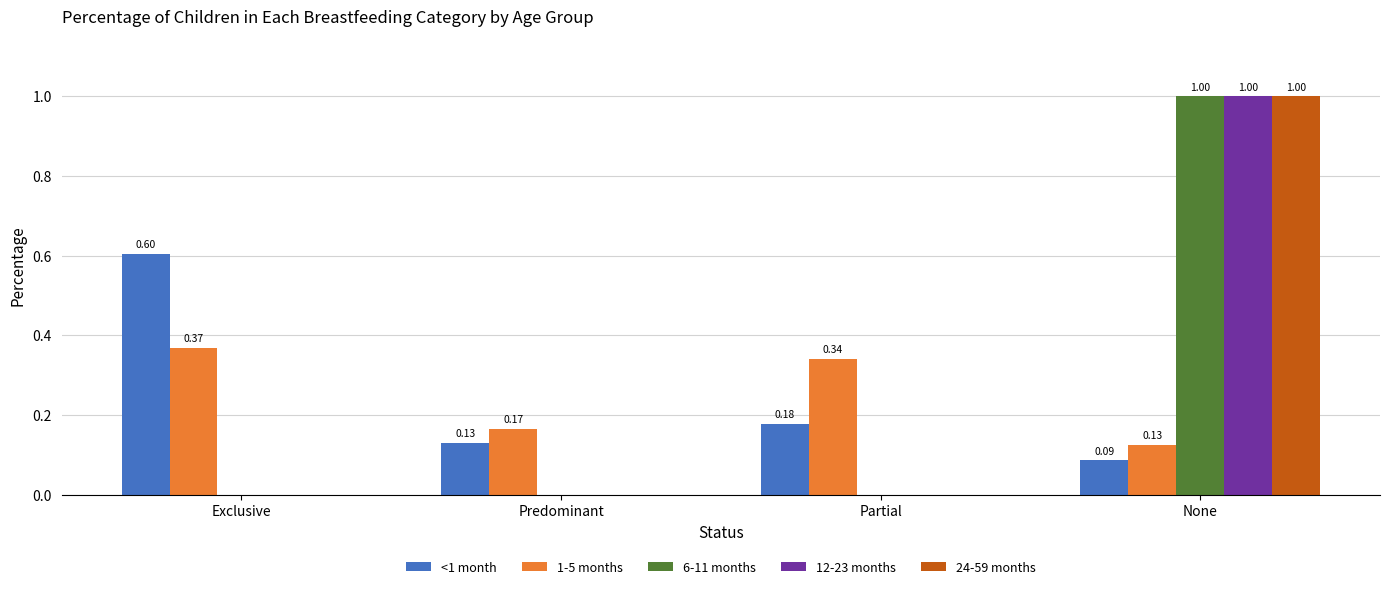

What are all the series names shown in the legend?

<1 month, 1-5 months, 6-11 months, 12-23 months, 24-59 months